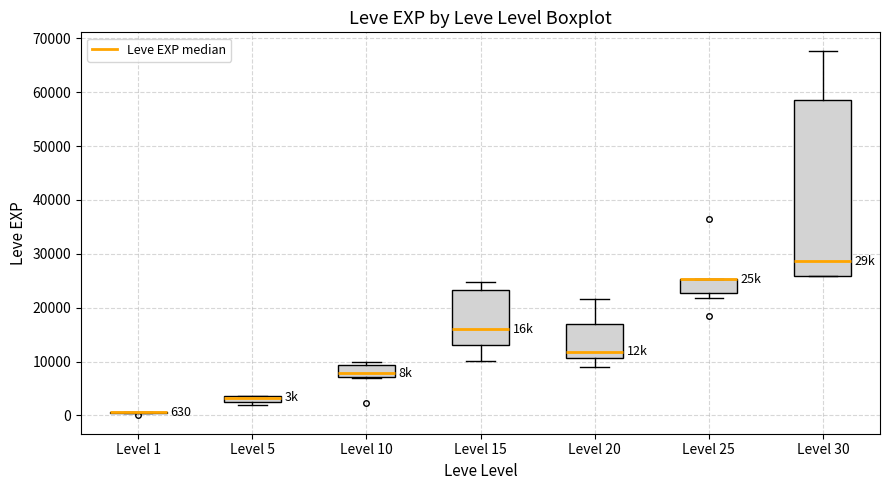

Which box is the tallest, from its lower edge to its upper edge?

Level 30